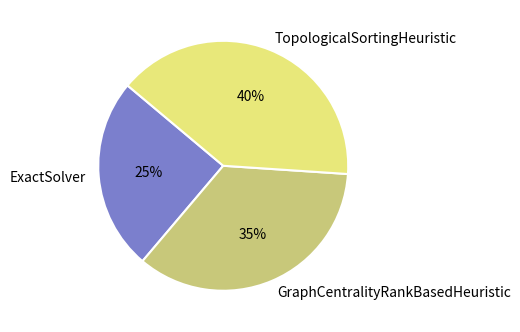

How many segments does this pie chart have?

3